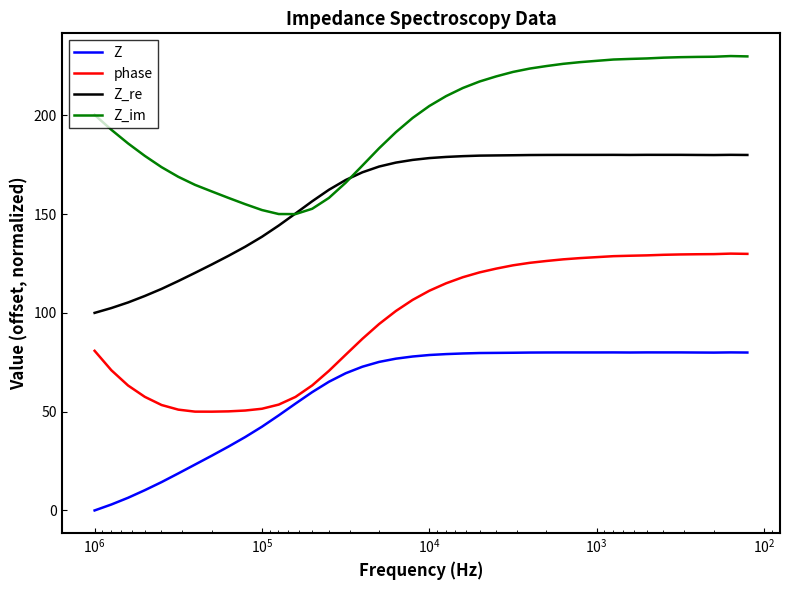

How many lines are shown in the chart?

4